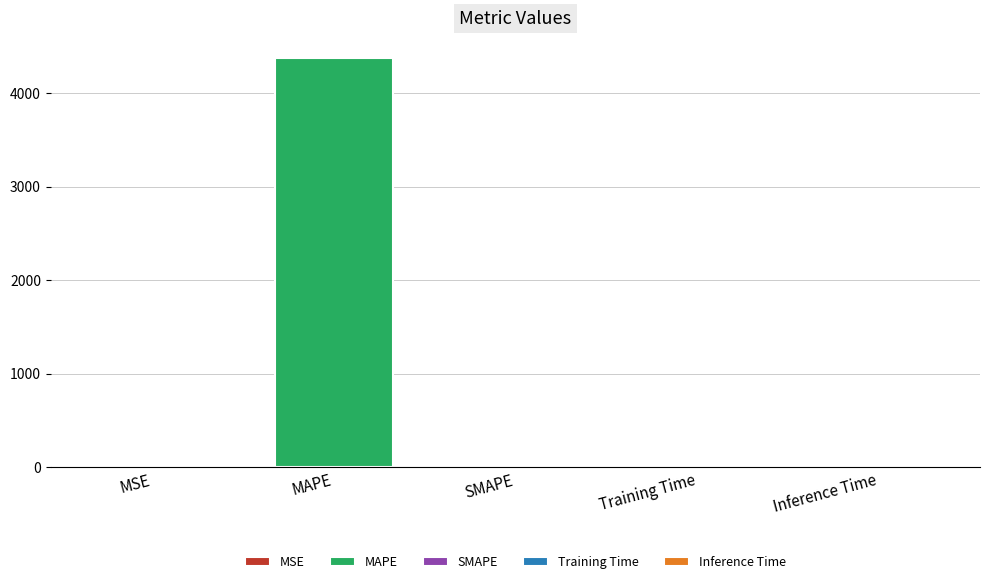

Rank the categories by value from highest to lowest.

MAPE, MSE, Training Time, Inference Time, SMAPE